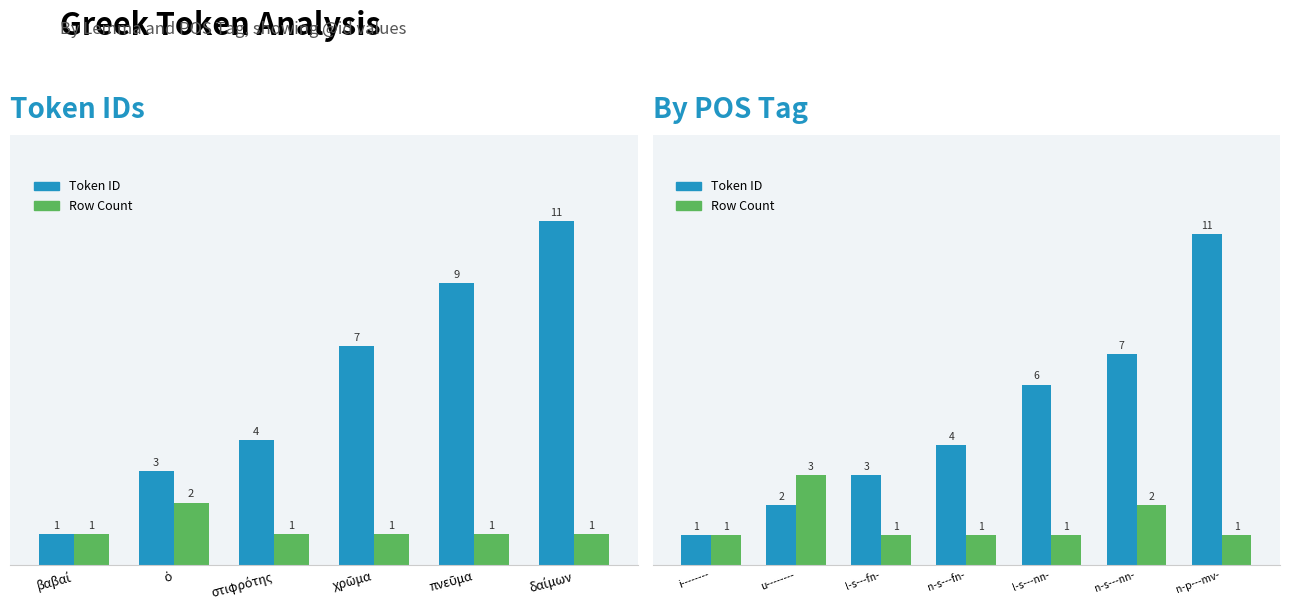

Is the value of Row Count at i-------- greater than the value of Token ID at u--------?

No